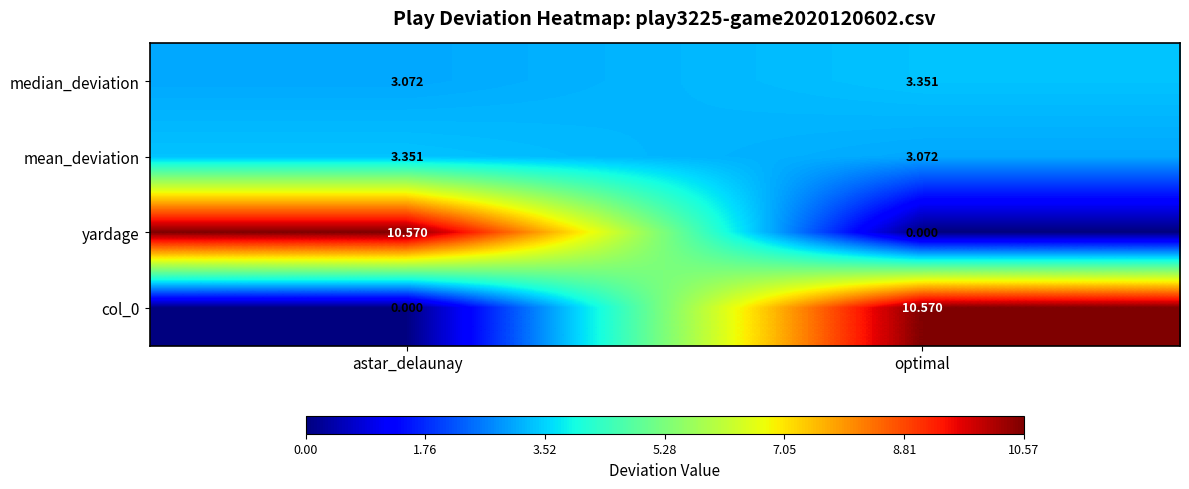

Is the value of col_0 at astar_delaunay greater than the value of median_deviation at astar_delaunay?

No